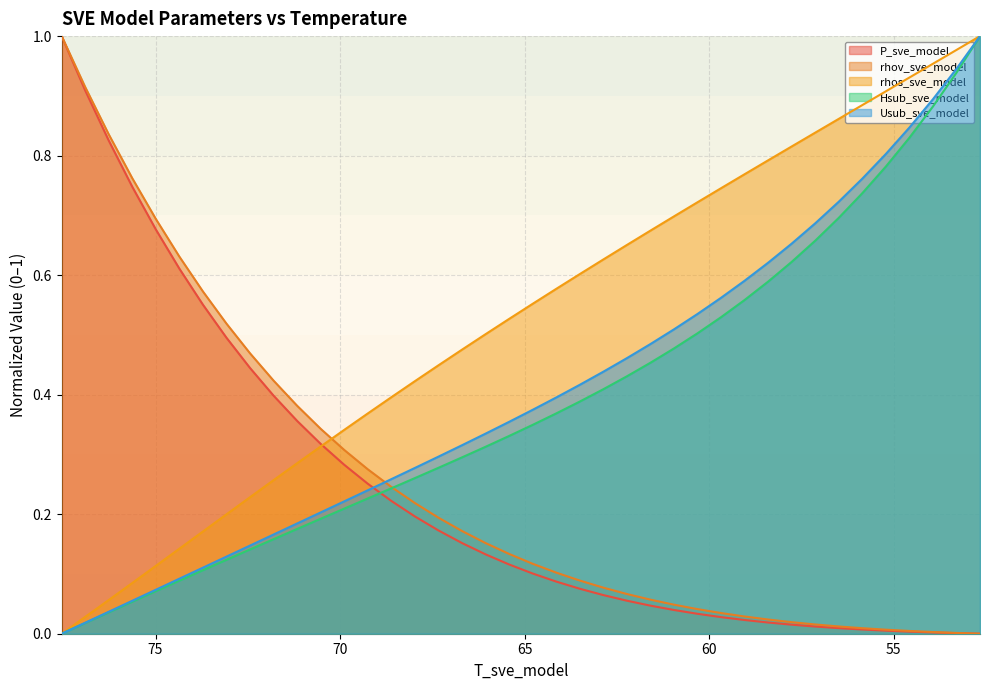

Is the value of rhov_sve_model at 70.52579853269172 greater than the value of P_sve_model at 76.26839302187713?

No